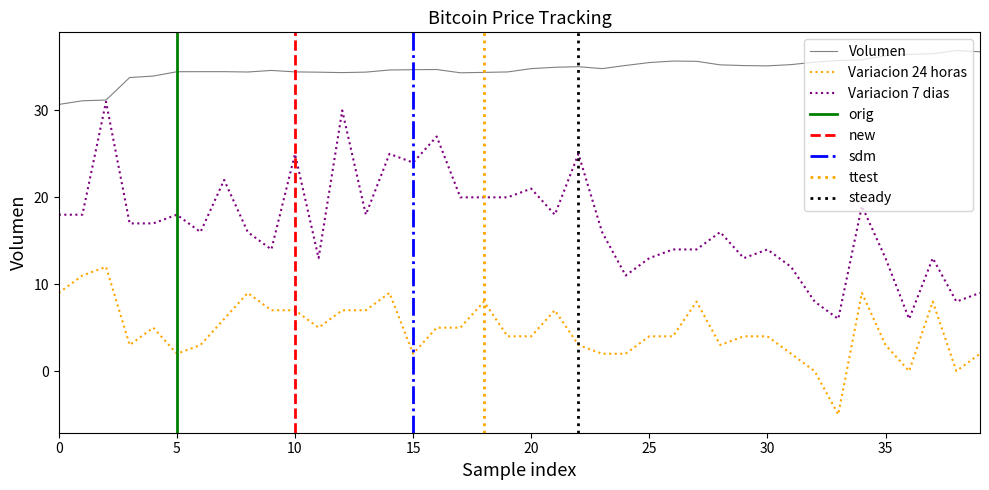

True or false: Variacion 7 dias and Volumen cross at least once.

False